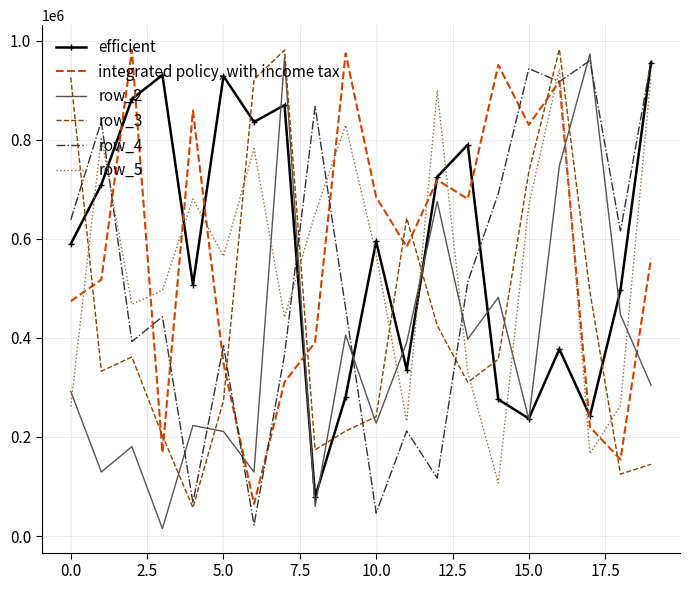

What is the maximum value for efficient?

955541